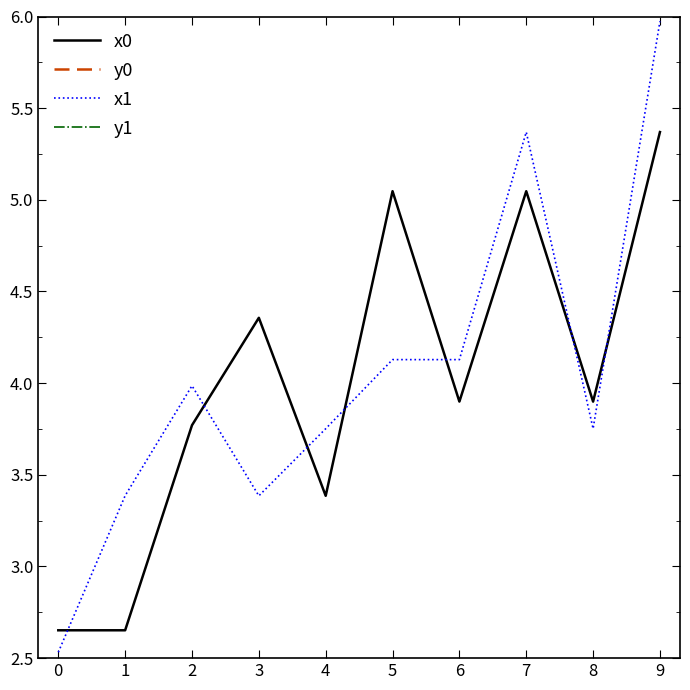

In y0, how many points are lower than both neighbors (excluding endpoints)?

2